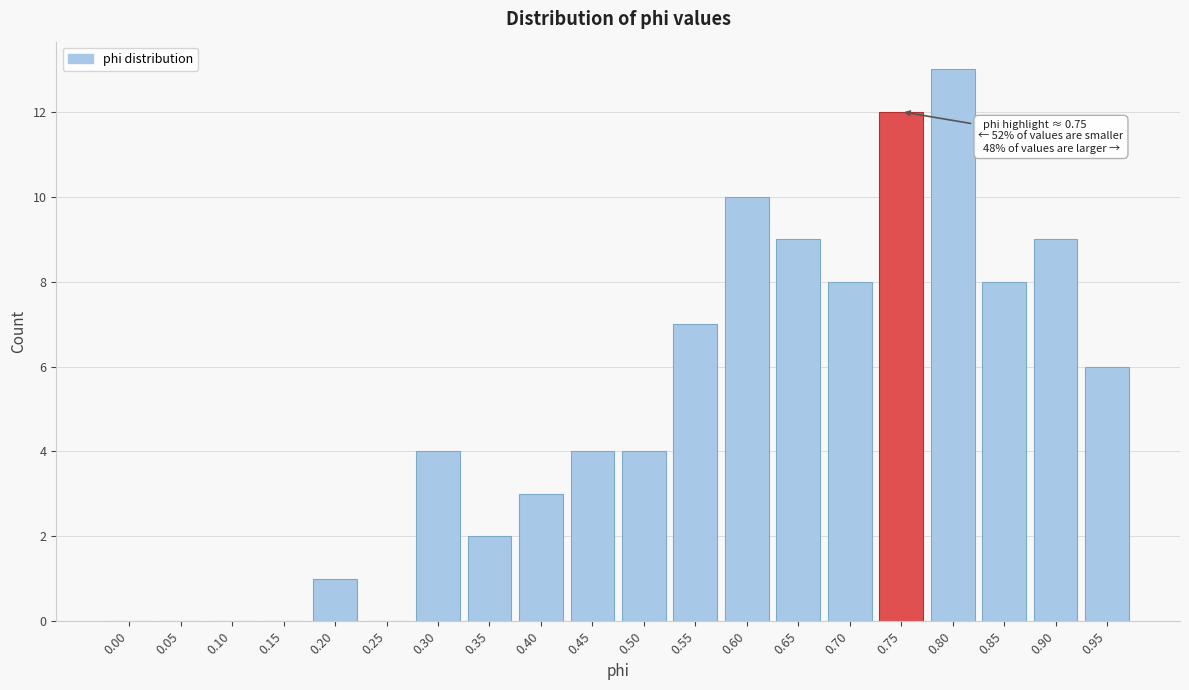

Reading right to left, what are all the values shown in this chart?

0.95=6	0.90=9	0.85=8	0.80=13	0.75=12	0.70=8	0.65=9	0.60=10	0.55=7	0.50=4	0.45=4	0.40=3	0.35=2	0.30=4	0.25=0	0.20=1	0.15=0	0.10=0	0.05=0	0.00=0